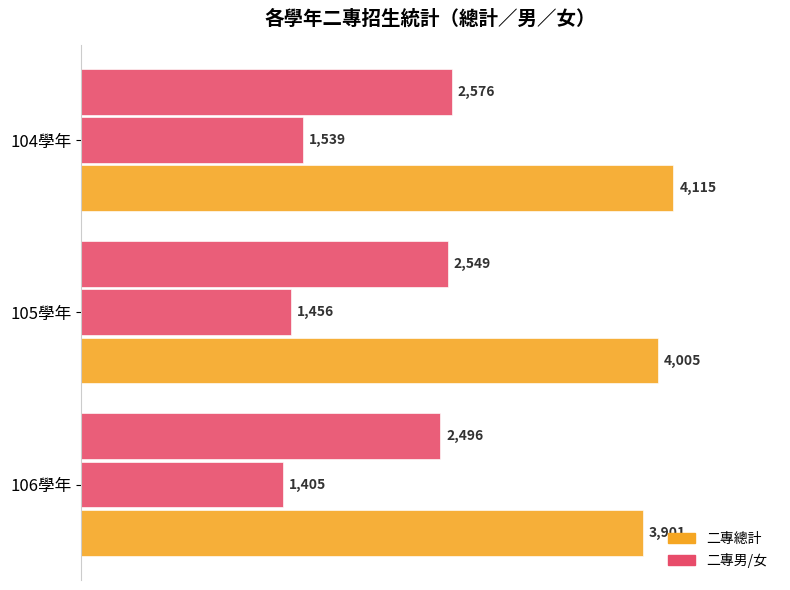

How many data points does each series have?

3